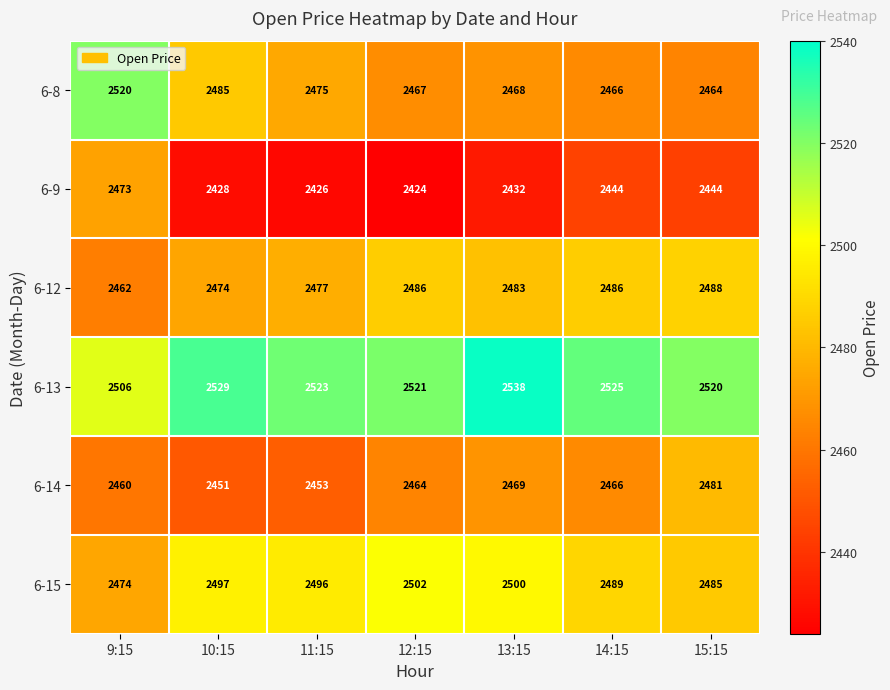

What is the maximum value for 6-12?

2488